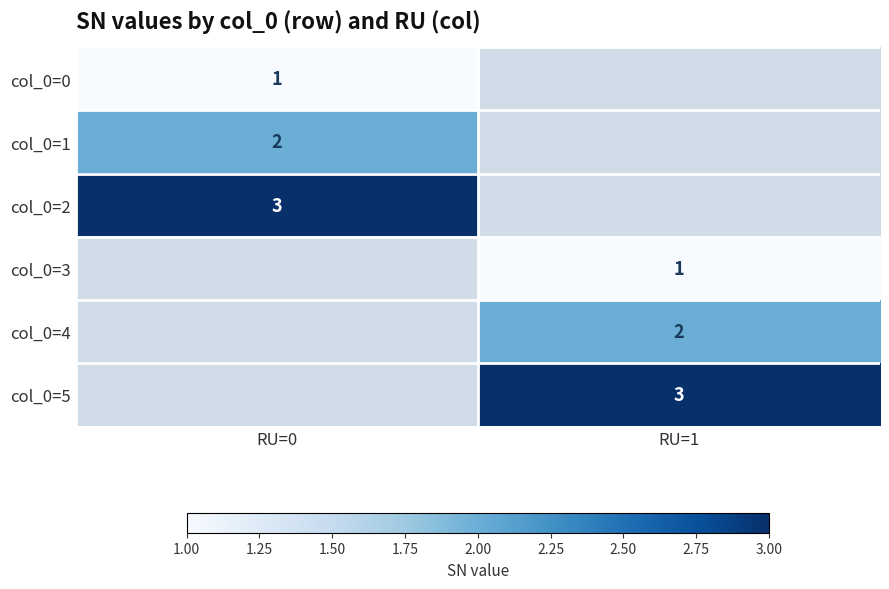

The value of col_0=3 at RU=1 is 0. True or false?

False